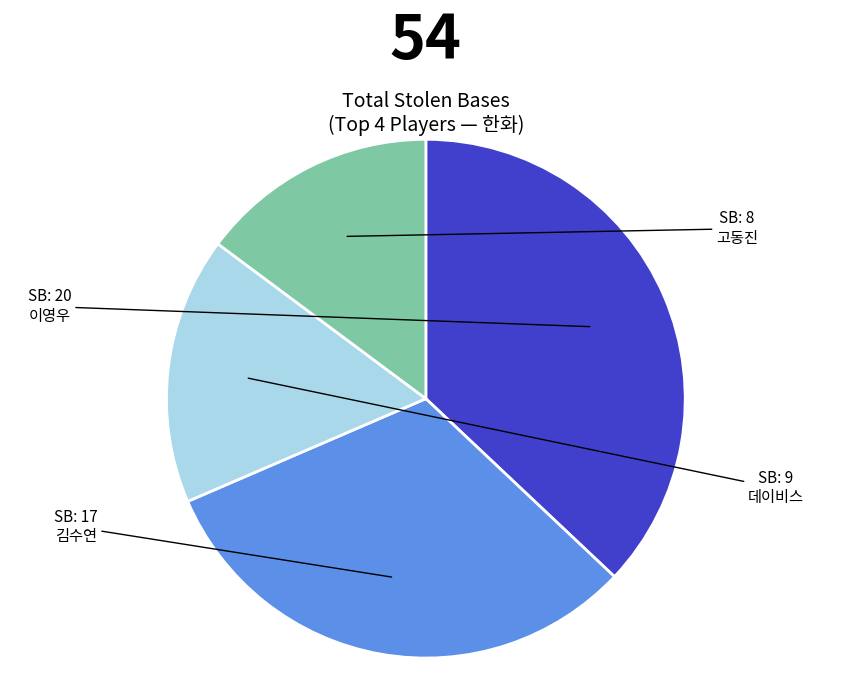

Is there a majority slice in this chart?

No